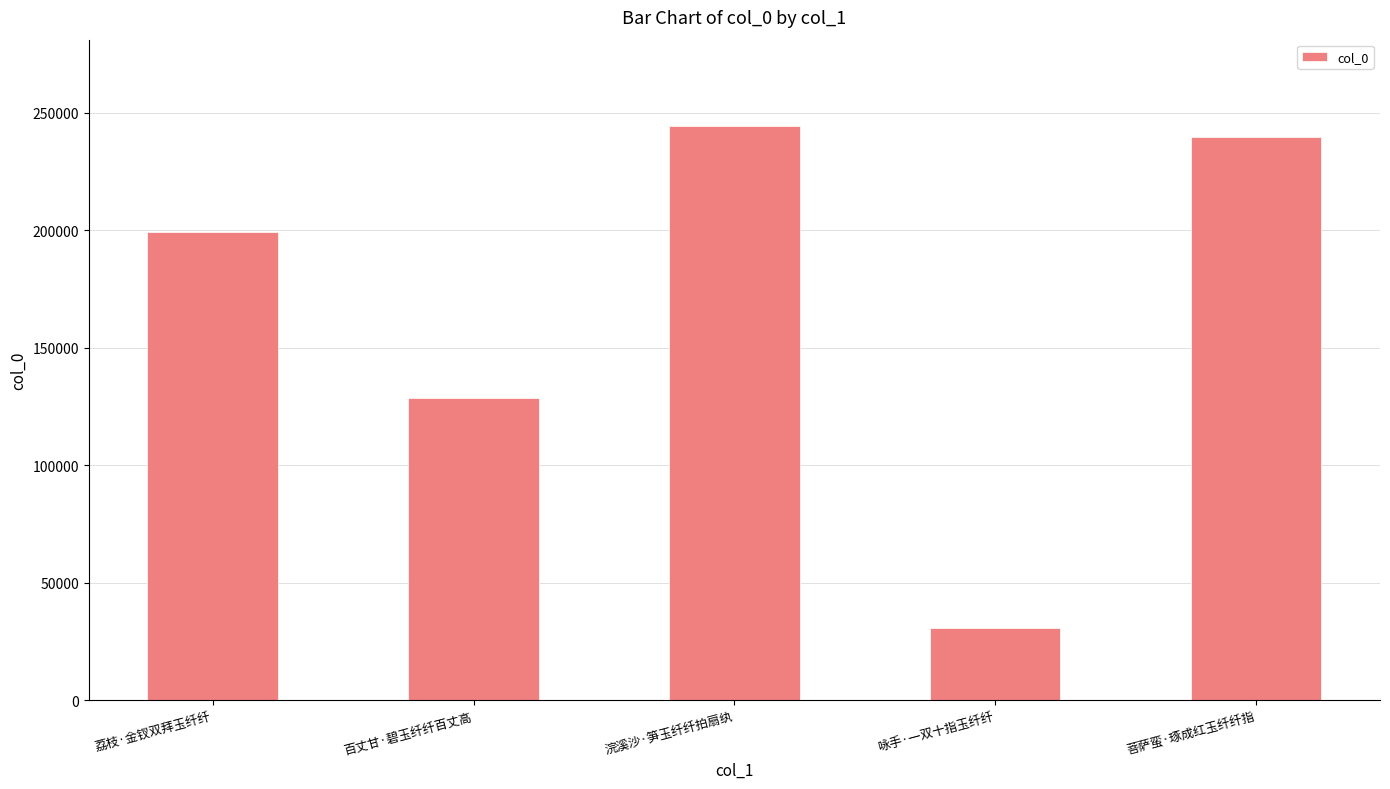

How many bars are there in total?

5